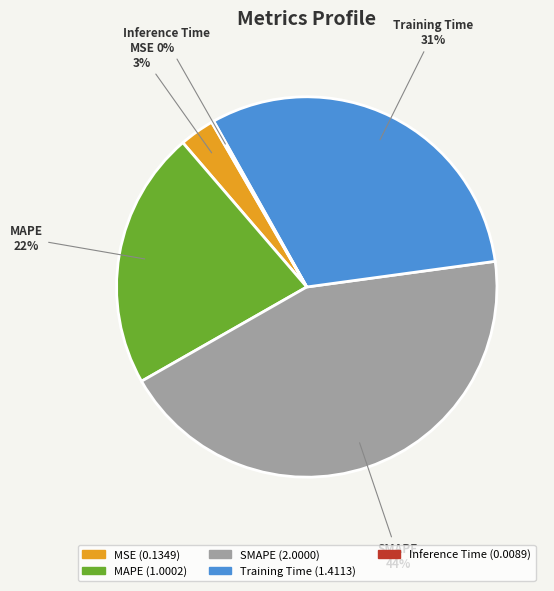

Does any single category account for the majority?

No